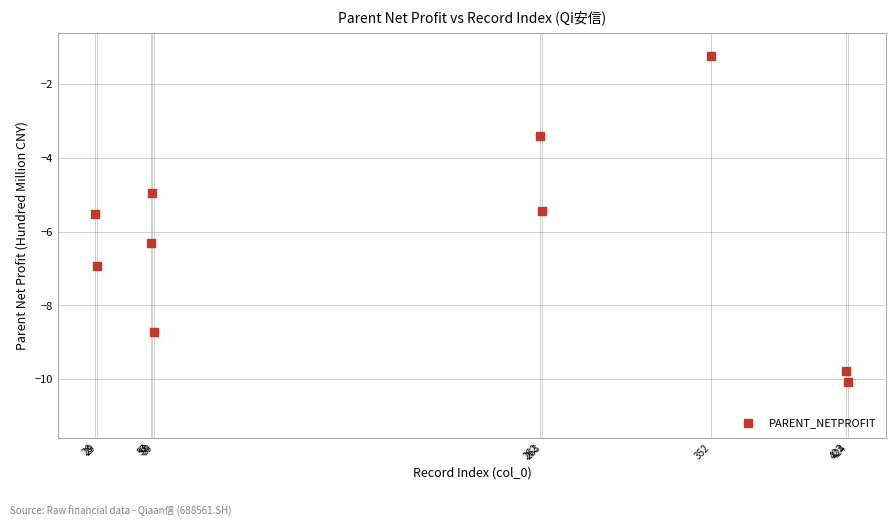

What is the average X value?

195.5